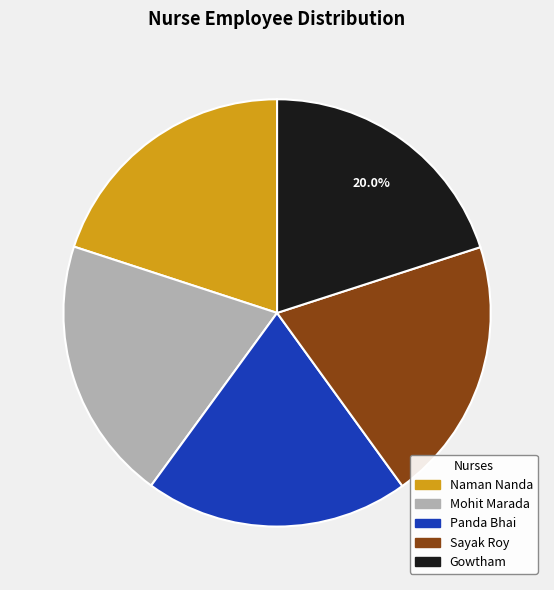

What is the ratio of the value at Gowtham to the value at Naman Nanda?

1.0